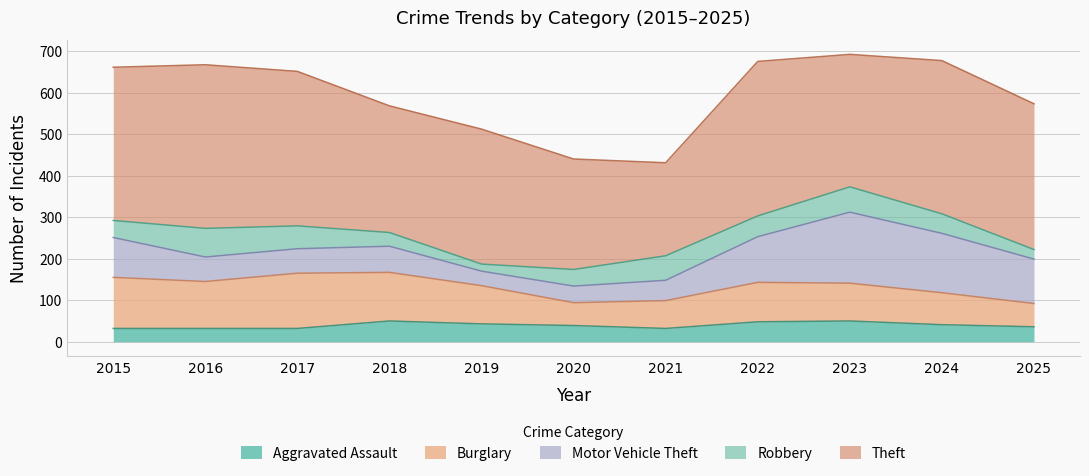

What is the difference between the highest and lowest values at 2017?

340